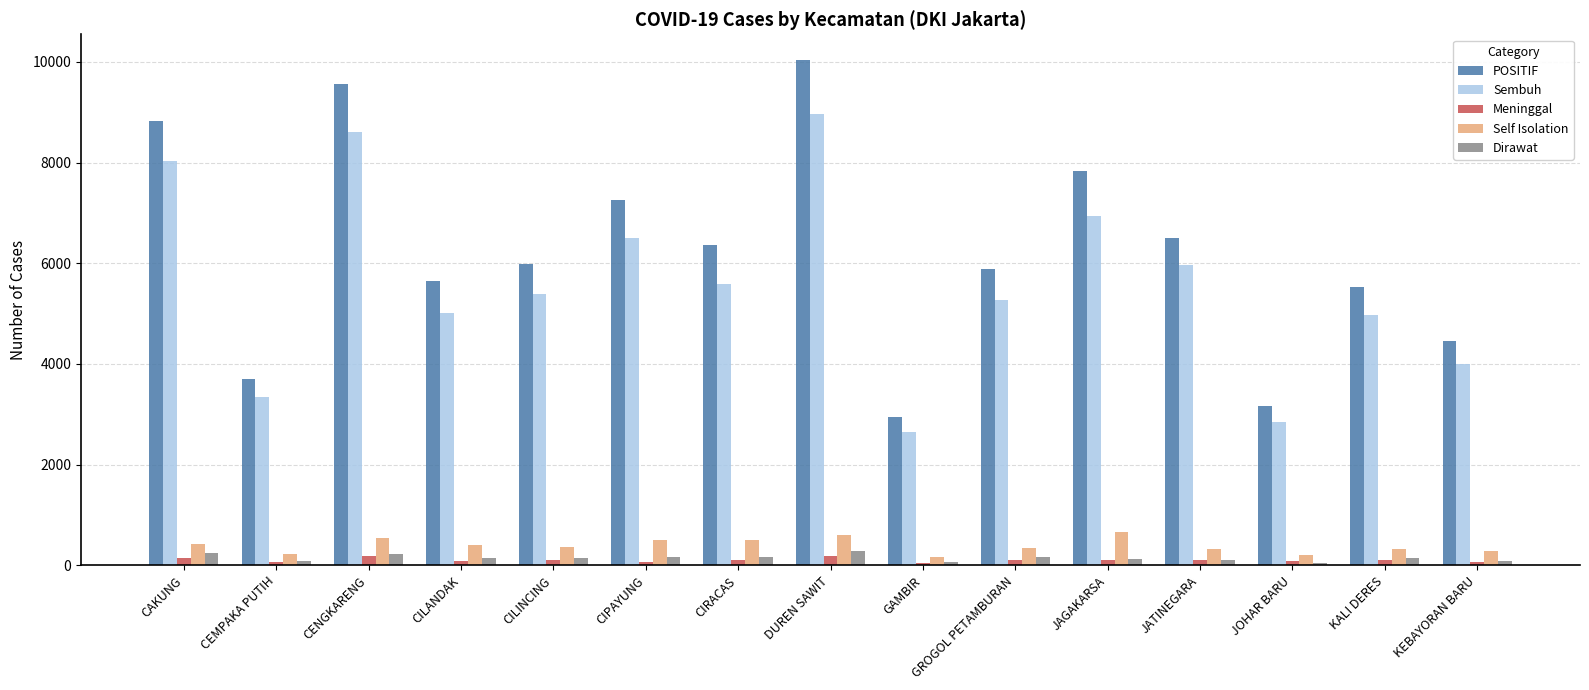

What is the label of the 9th bar from the left?

GAMBIR